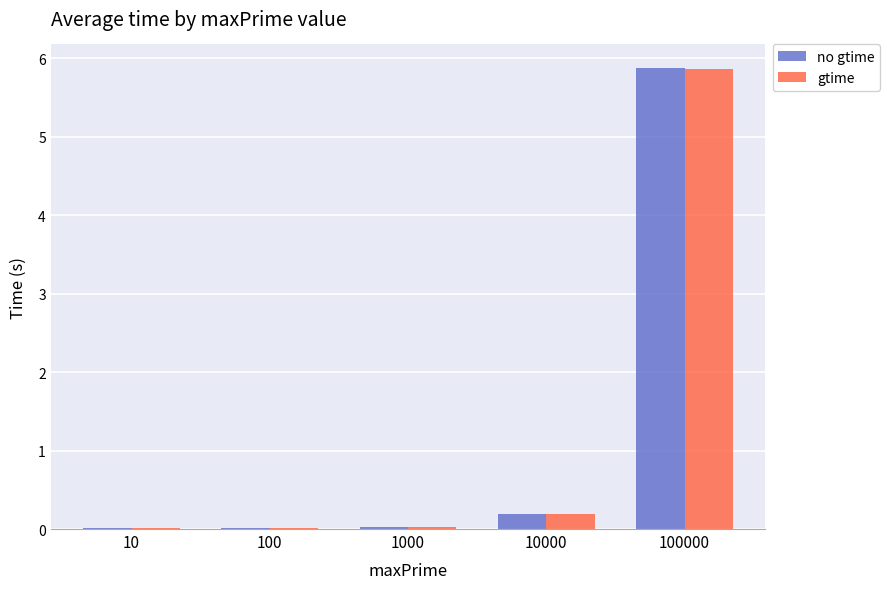

The value of gtime at 10 is 0.0. True or false?

True